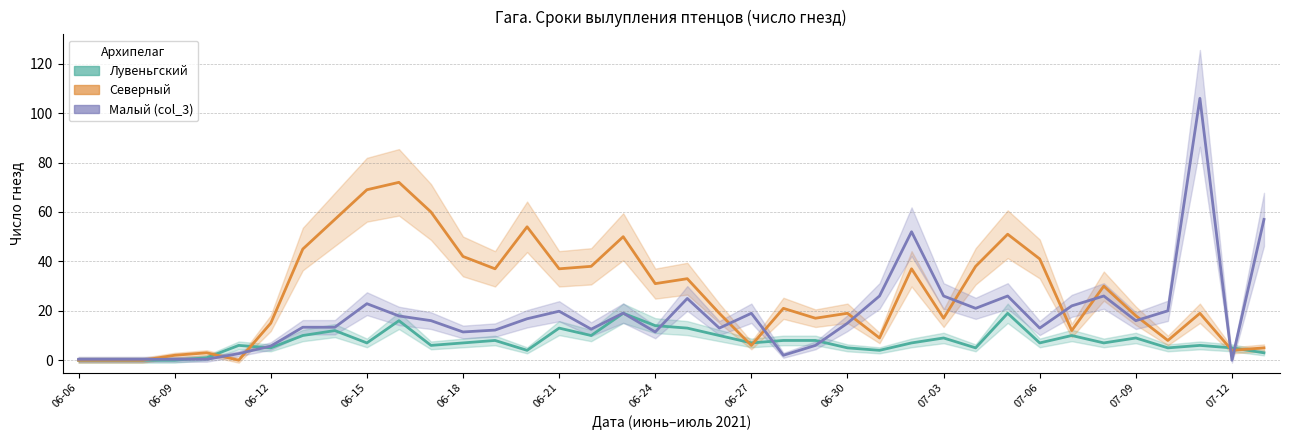

True or false: Лувеньгский and Северный intersect in this chart.

True